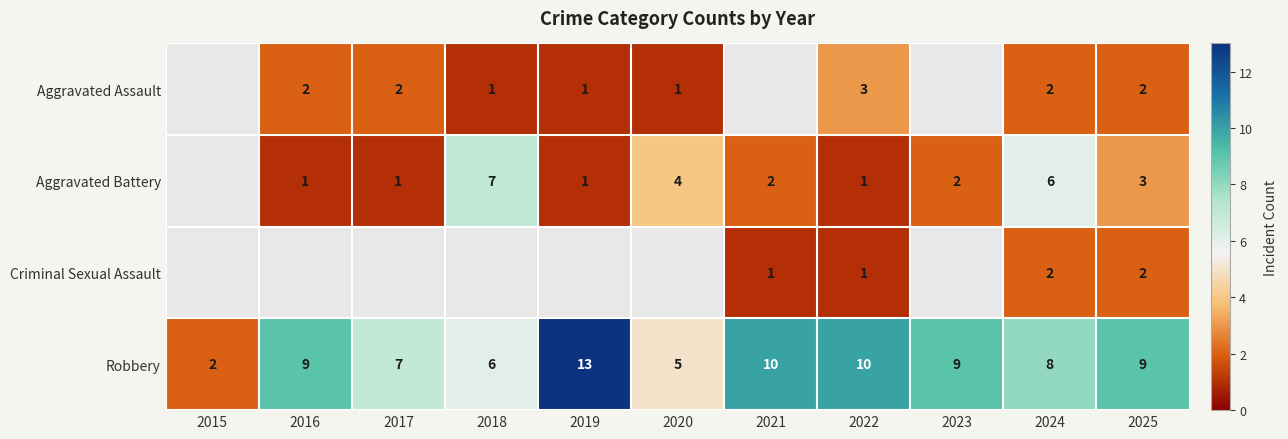

At which label does Robbery reach its minimum?

2015